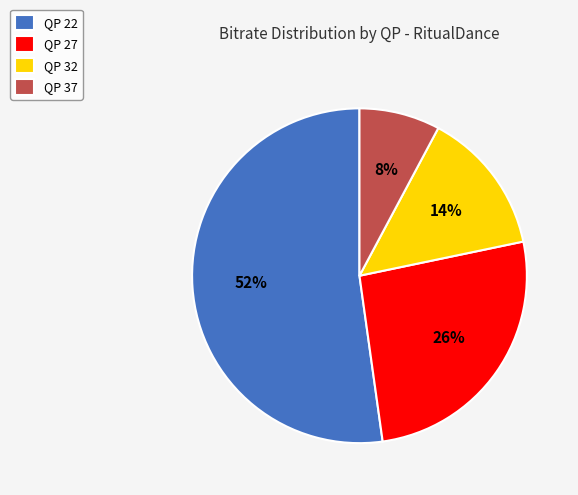

How many segments does this pie chart have?

4